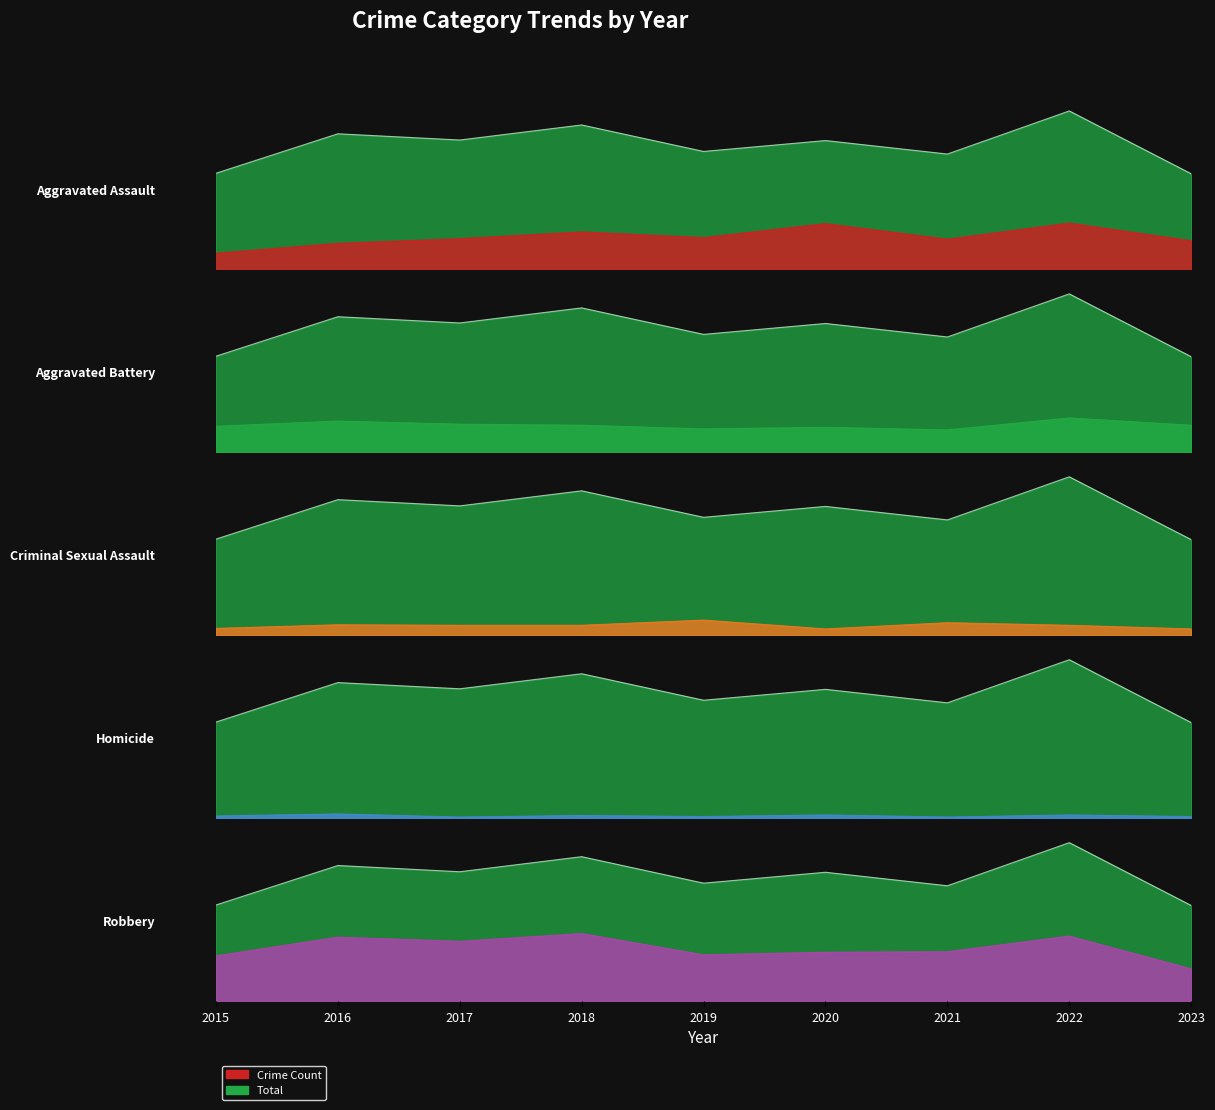

True or false: Aggravated Assault and Homicide cross at least once.

False